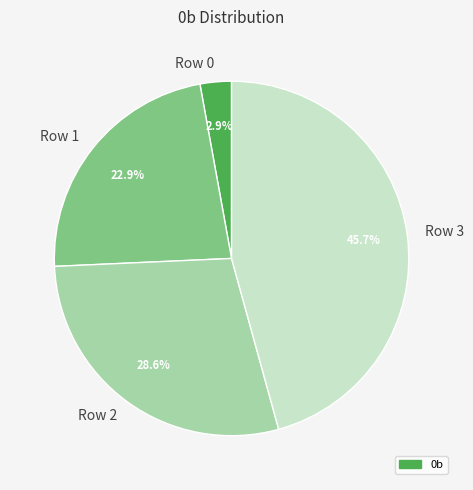

Which has a higher value, Row 0 or Row 3?

Row 3